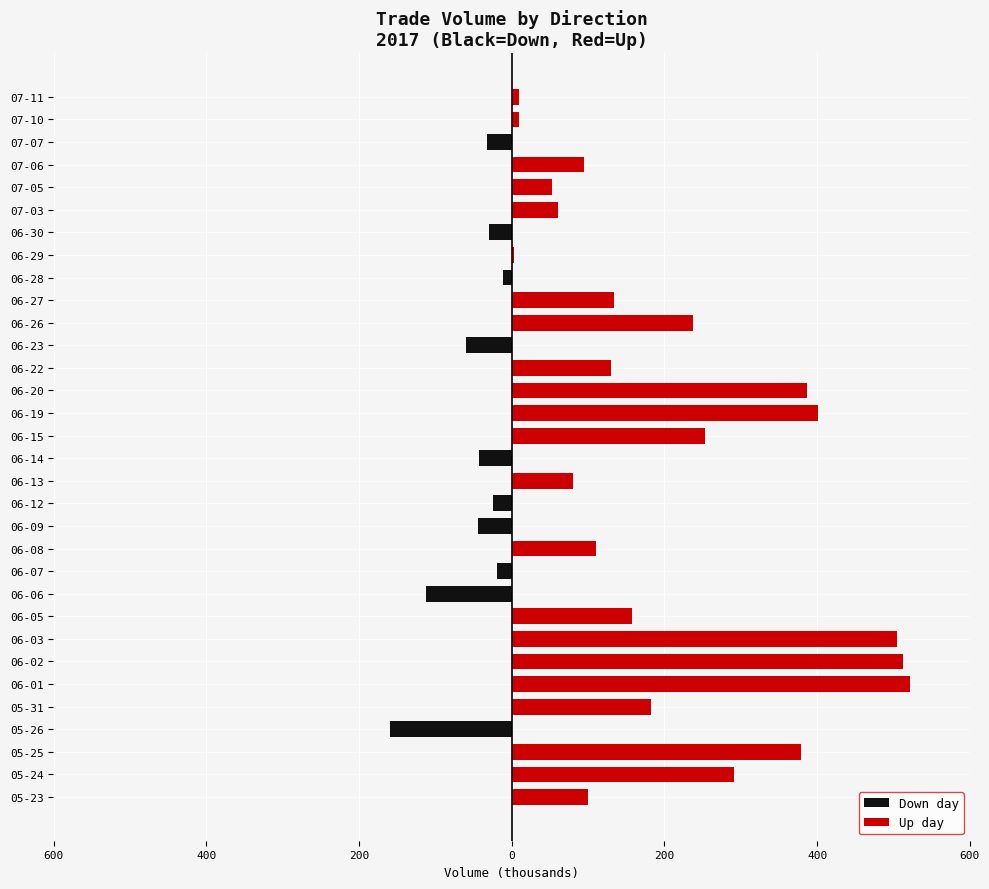

Rank the series by their average value, from lowest to highest.

Down day, Up day